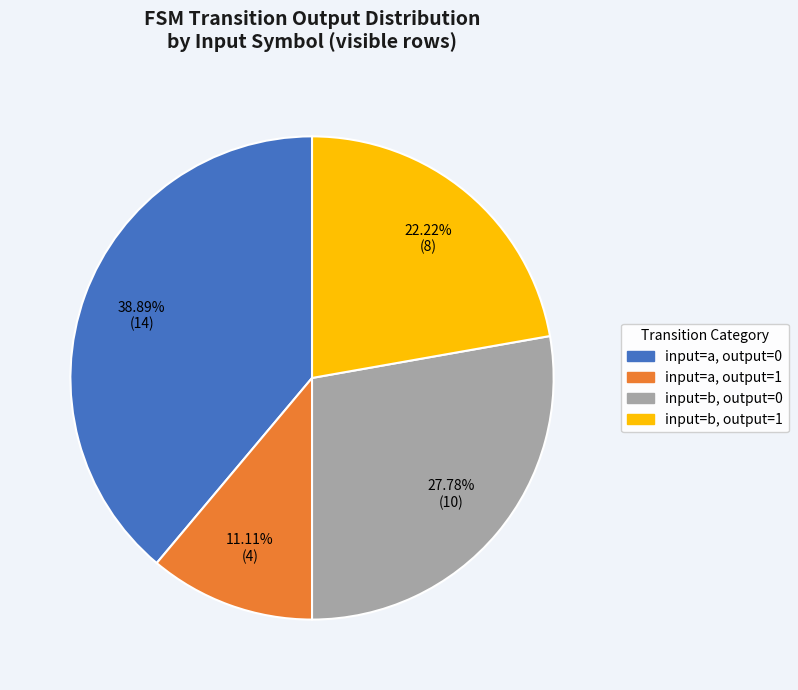

Does any single category account for the majority?

No